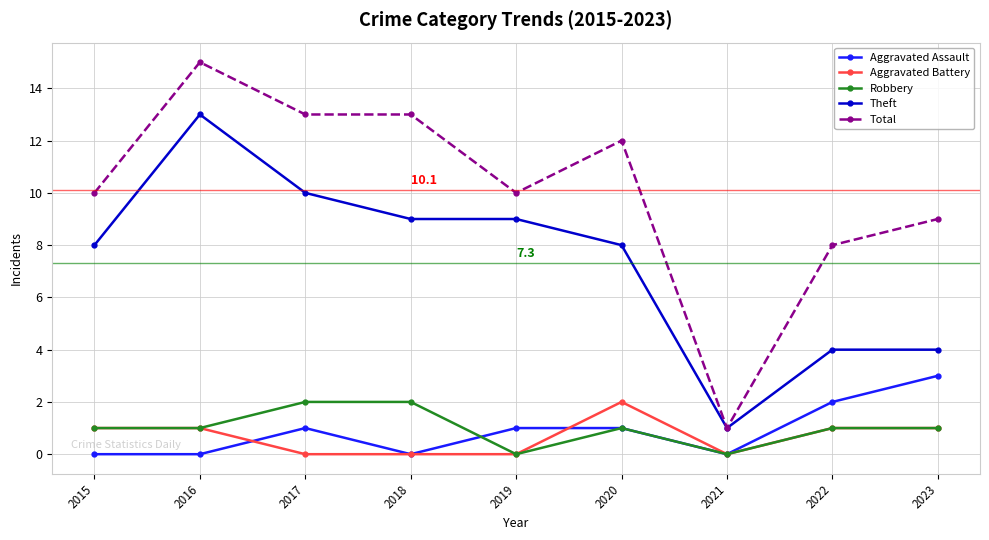

How many distinct data groups are displayed?

5